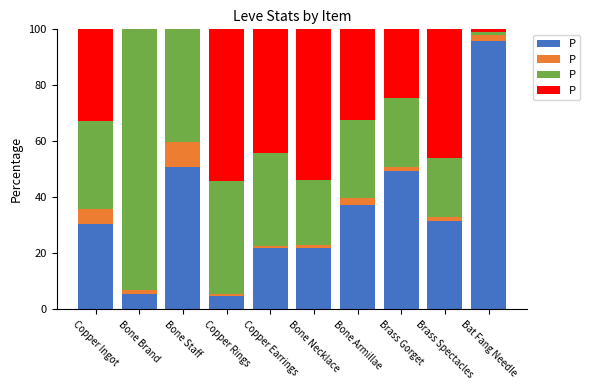

What is the total value across all series at Bone Staff?

100.0